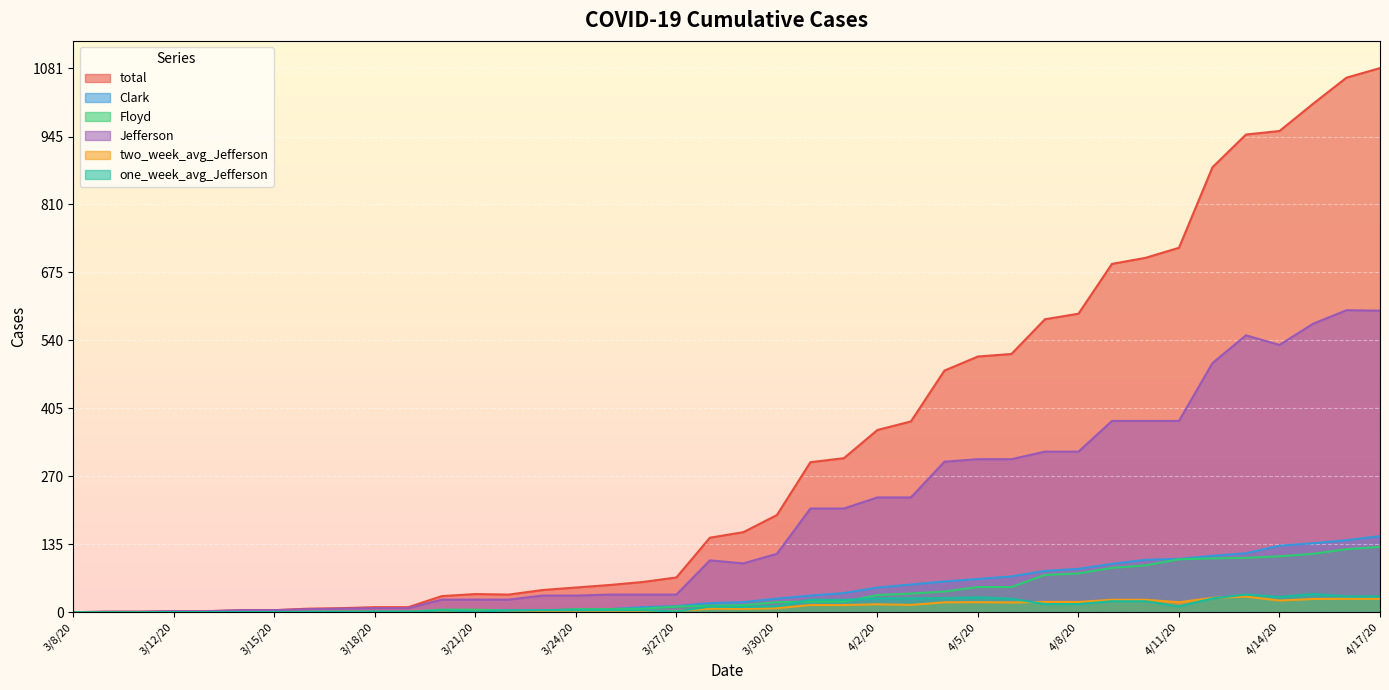

What is the label of the 36th point from the right?

3/13/20